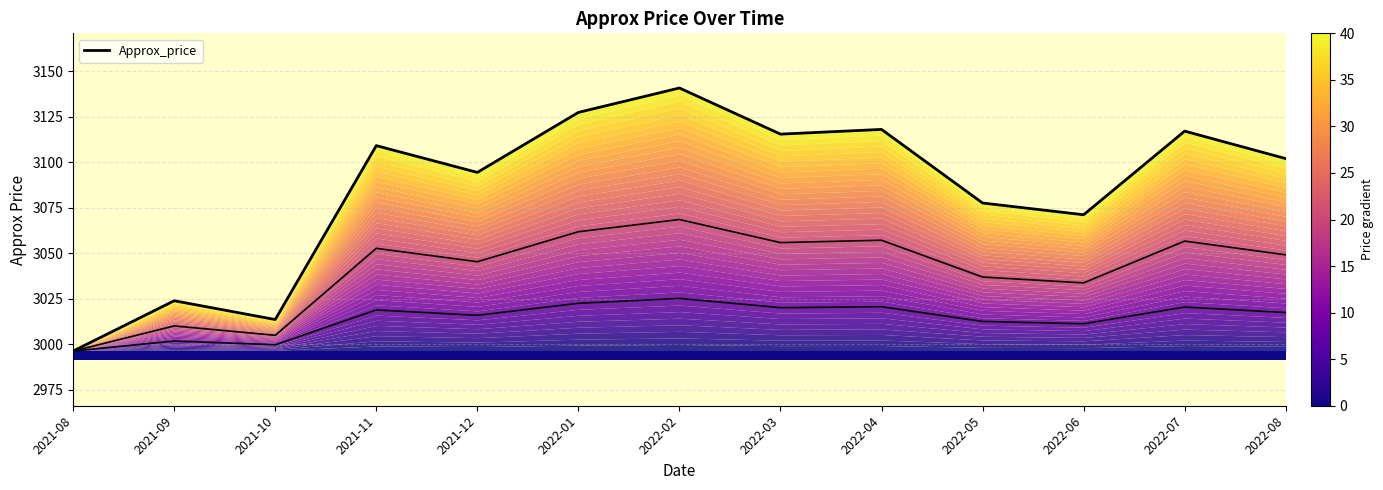

What is the label of the 3rd point from the left?

2021-10